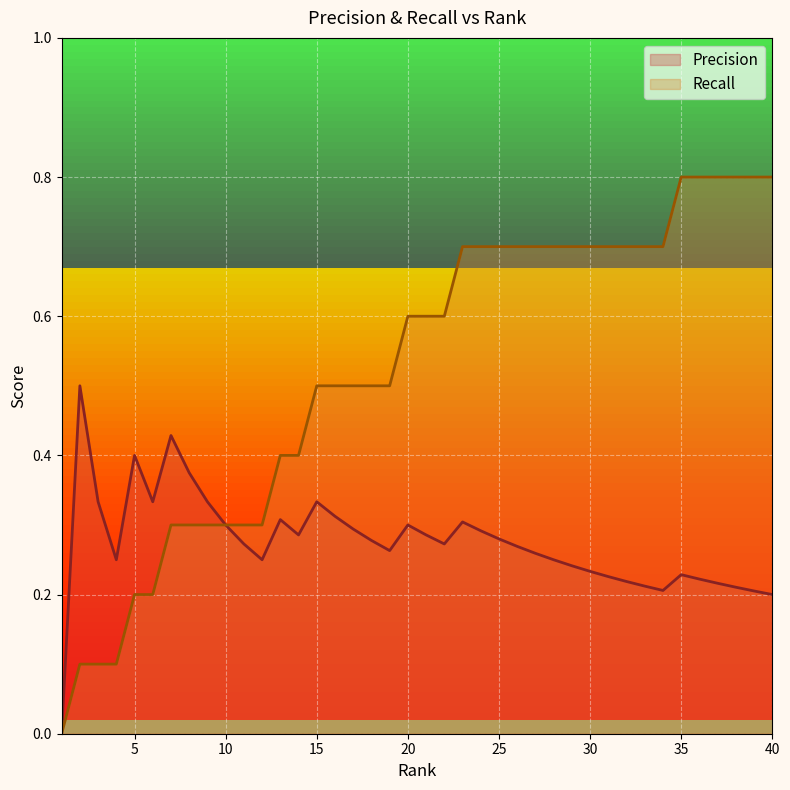

Reading right to left, what are all the values shown in this chart?

Precision: 0.2	0.2	0.2	0.2	0.2	0.2	0.2	0.2	0.2	0.2	0.2	0.2	0.2	0.3	0.3	0.3	0.3	0.3	0.3	0.3	0.3	0.3	0.3	0.3	0.3	0.3	0.3	0.3	0.2	0.3	0.3	0.3	0.4	0.4	0.3	0.4	0.2	0.3	0.5	0.0
Recall: 0.8	0.8	0.8	0.8	0.8	0.8	0.7	0.7	0.7	0.7	0.7	0.7	0.7	0.7	0.7	0.7	0.7	0.7	0.6	0.6	0.6	0.5	0.5	0.5	0.5	0.5	0.4	0.4	0.3	0.3	0.3	0.3	0.3	0.3	0.2	0.2	0.1	0.1	0.1	0.0